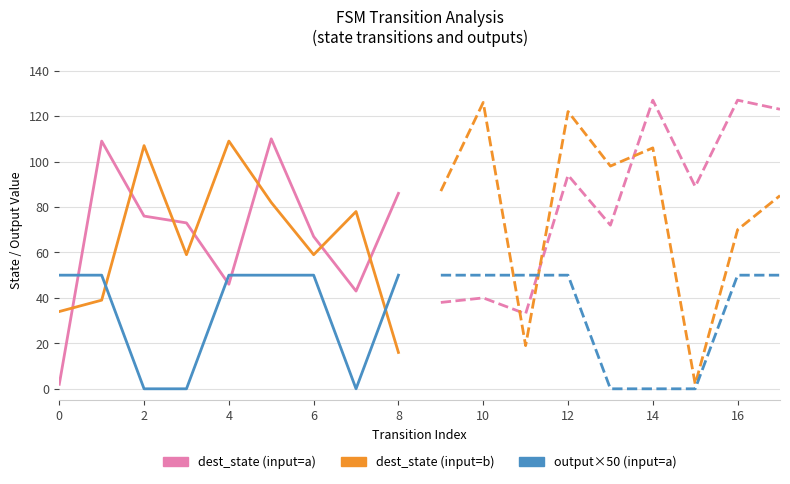

What is the sum of all dest_state (input=a) values?

612